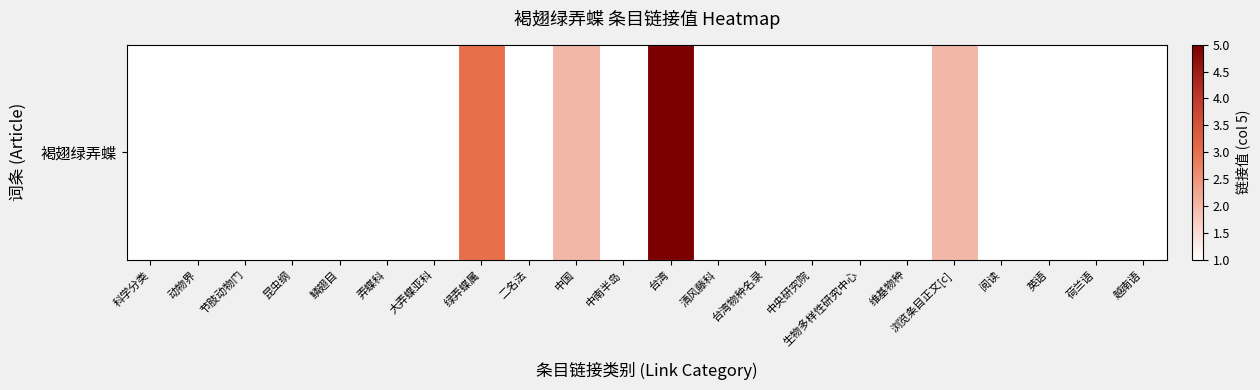

How many distinct data groups are displayed?

1